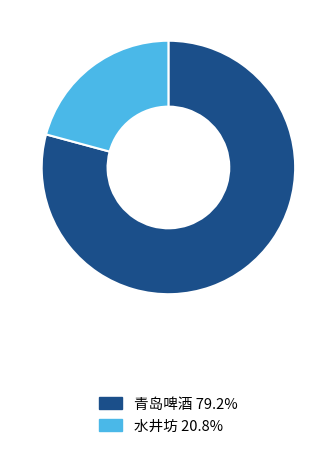

Is there a majority slice in this chart?

Yes